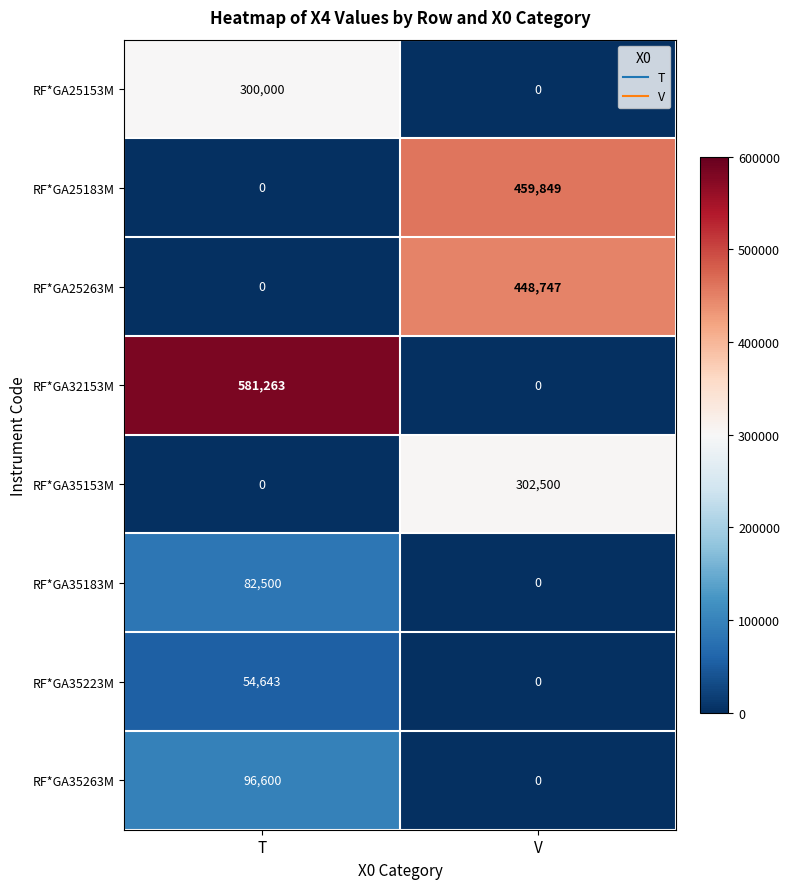

True or false: RF*GA25183M has a value of 0 at T.

True